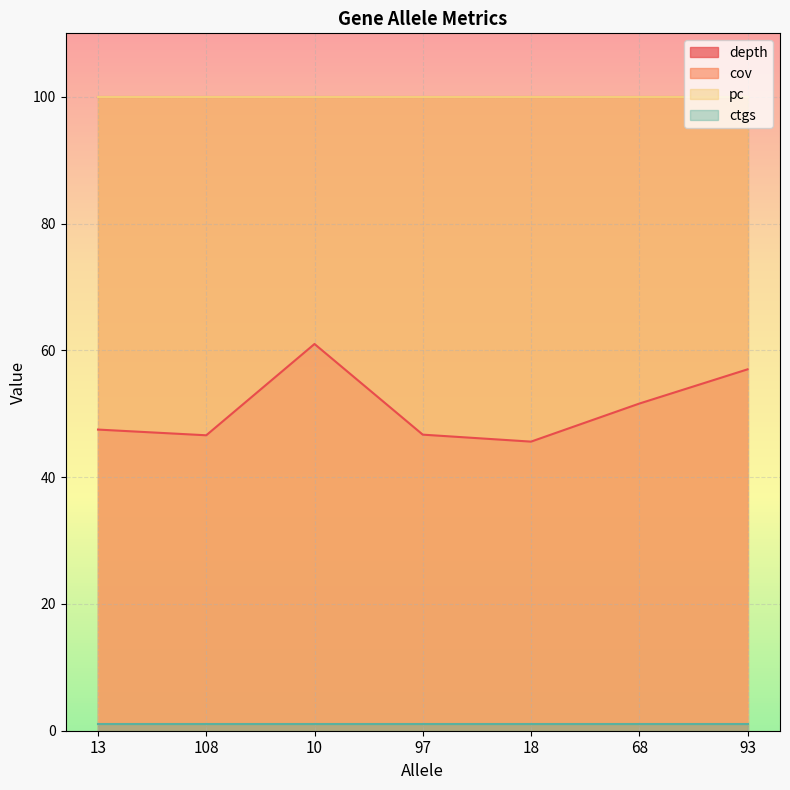

The depth series shows 51.6 at 68. True or false?

True